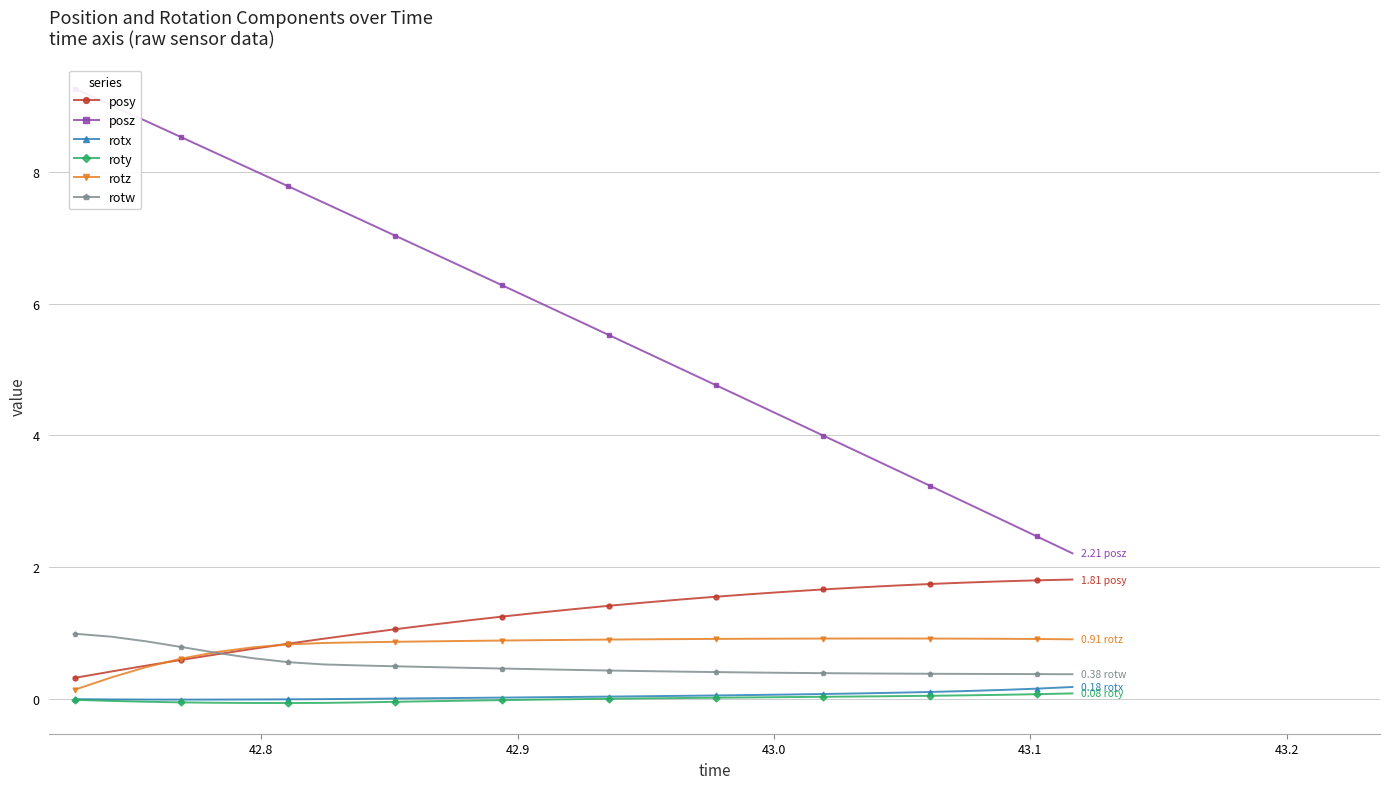

True or false: roty and rotw cross at least once.

False